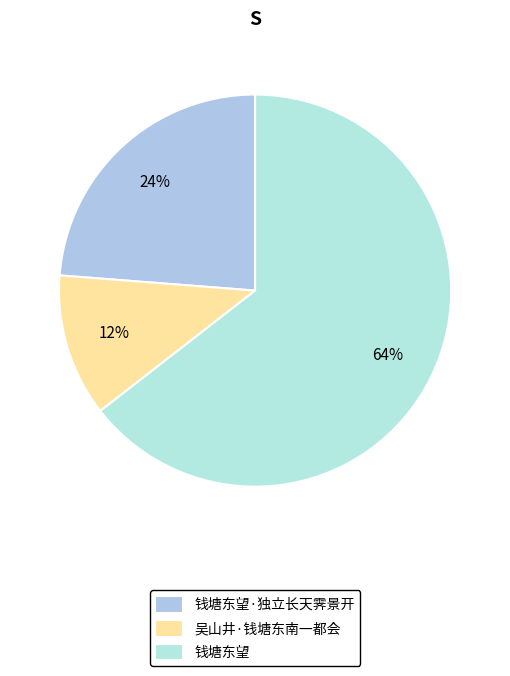

Count the number of slices in the pie.

3